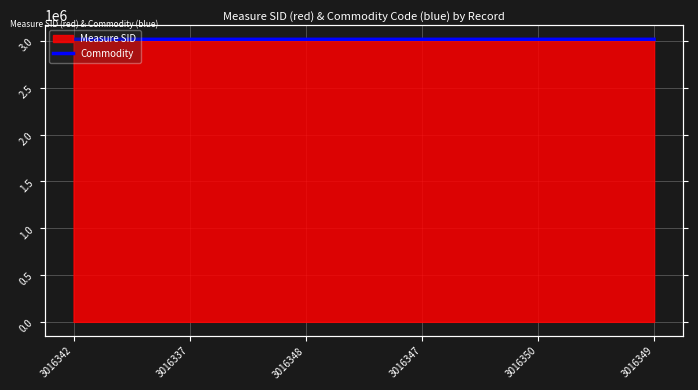

What is the maximum value shown in the chart?

3016350.0